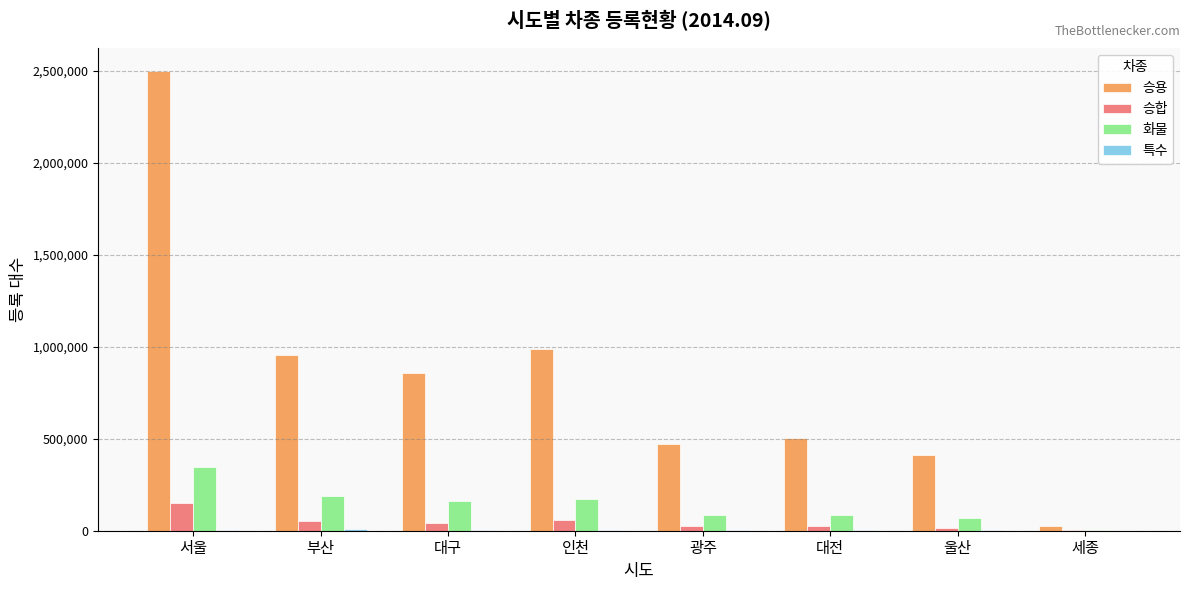

Which series has the largest total across all categories?

승용